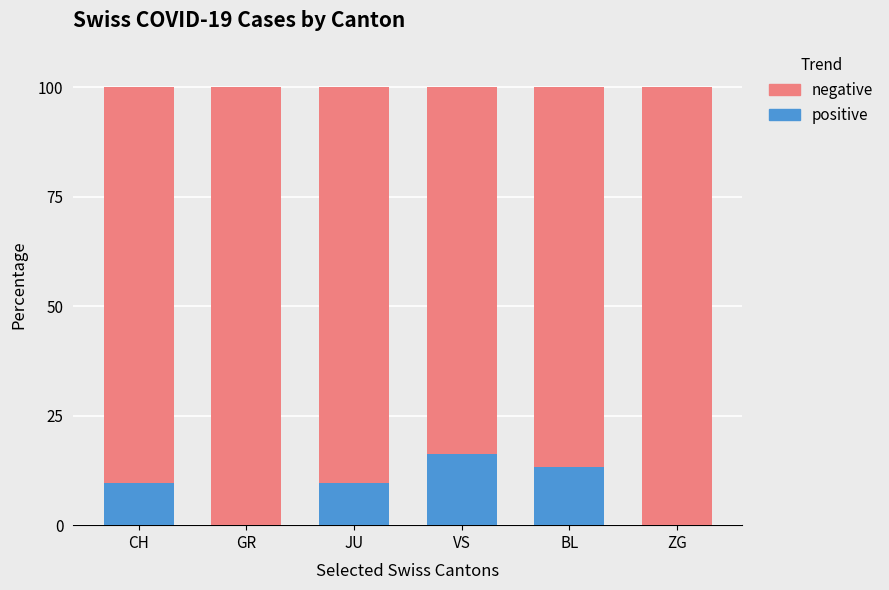

Which category has the highest value in the positive series?

VS